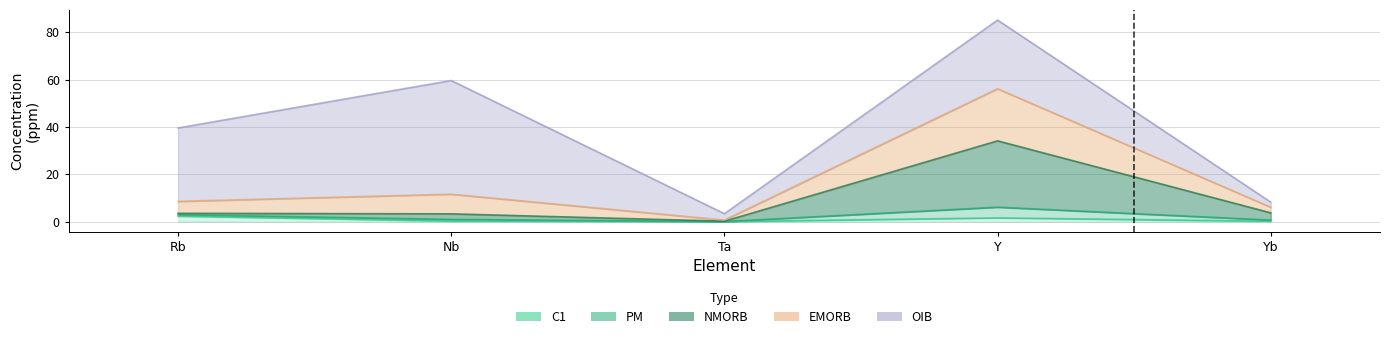

True or false: NMORB and PM cross at least once.

False